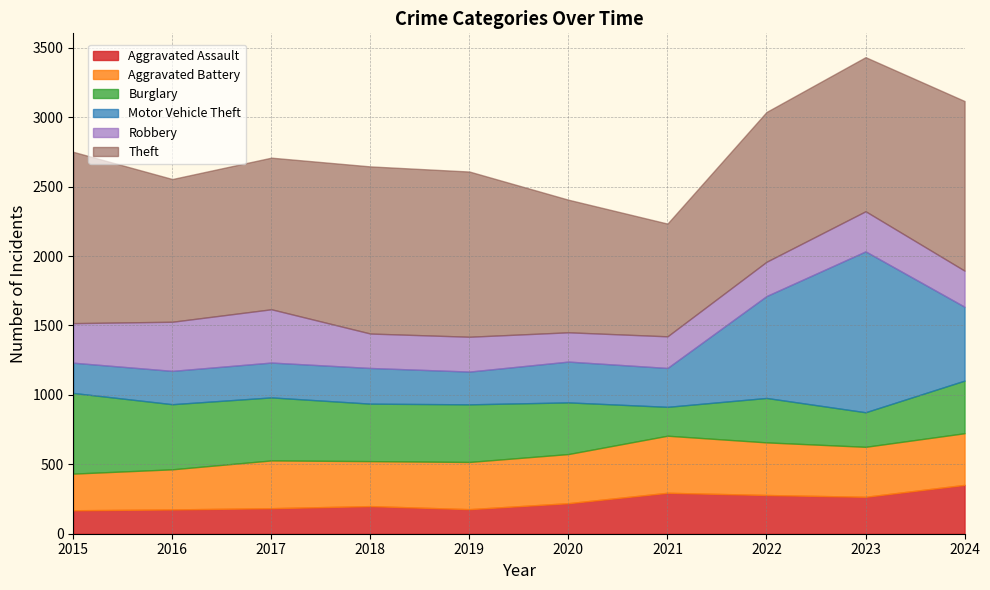

What is the approximate value of Burglary at 2019, to the nearest 5?

415